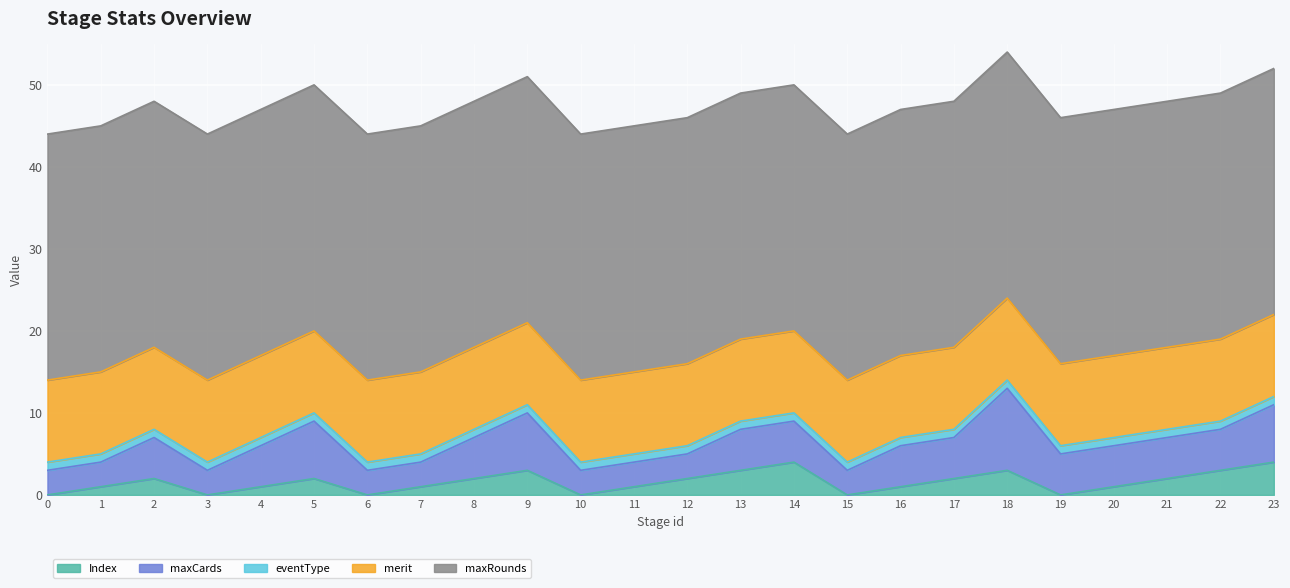

At which category is the sum across all series the highest?

18